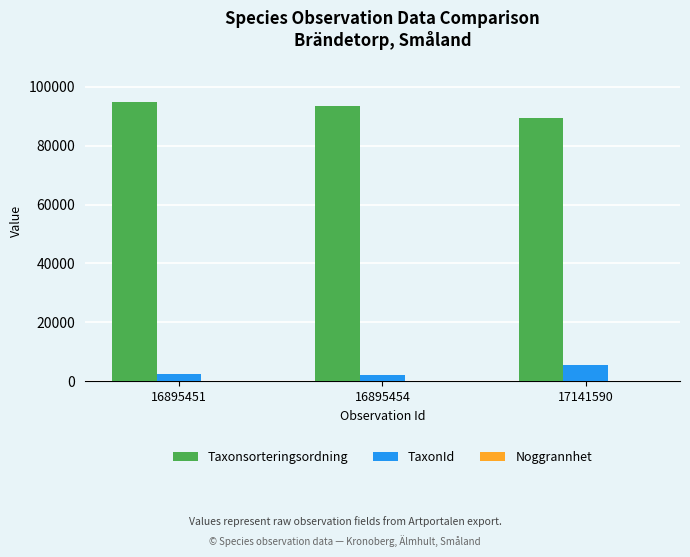

The Taxonsorteringsordning series shows 89412 at 17141590. True or false?

True